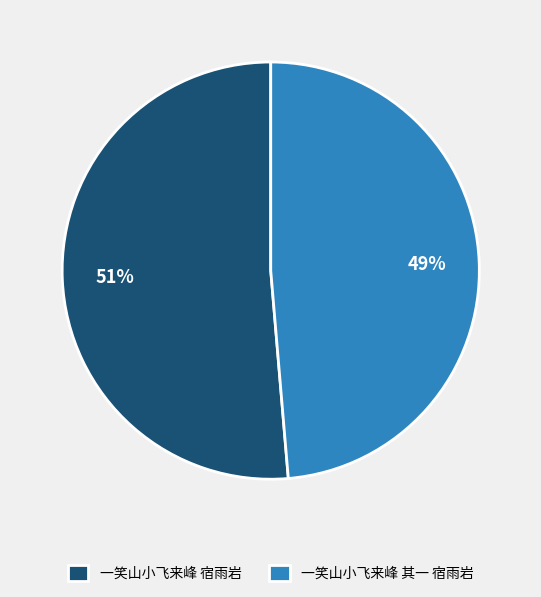

To the nearest percent, what is the average slice percentage?

50%